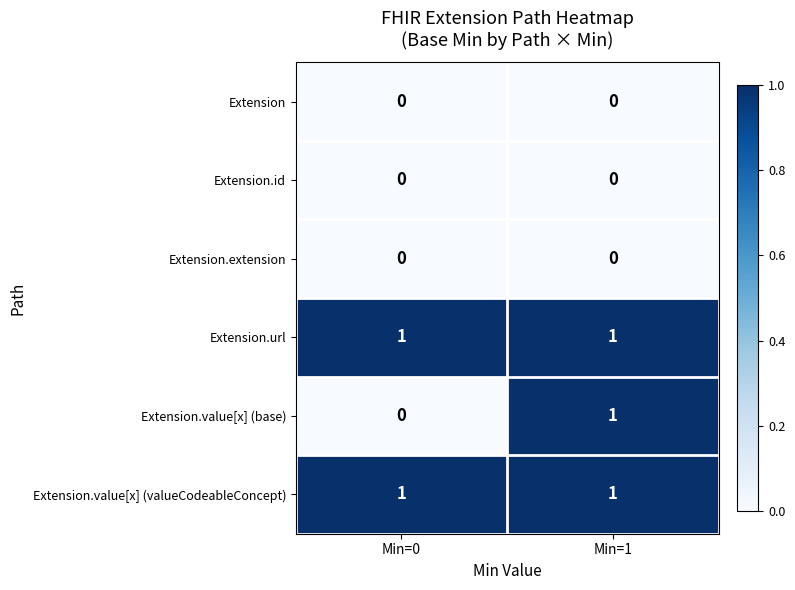

At which category is the sum across all series the highest?

Min=1